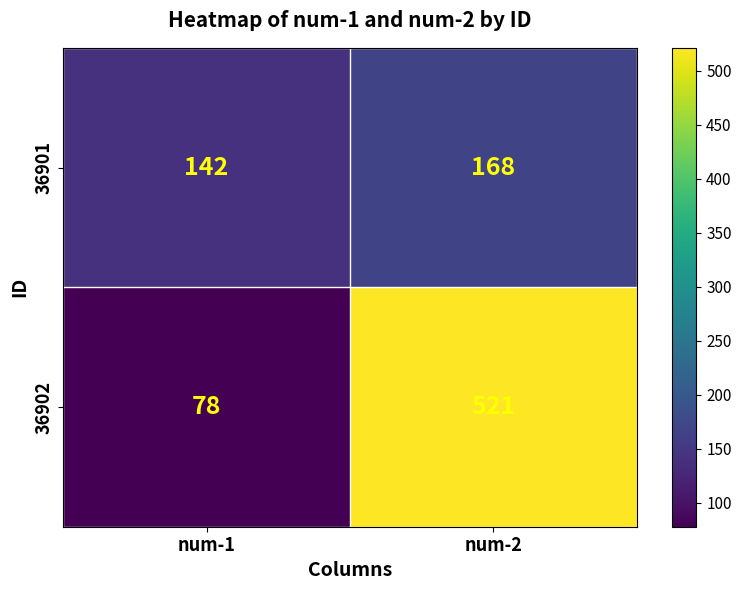

Between num-1 and num-2, which series saw the biggest shift?

36902